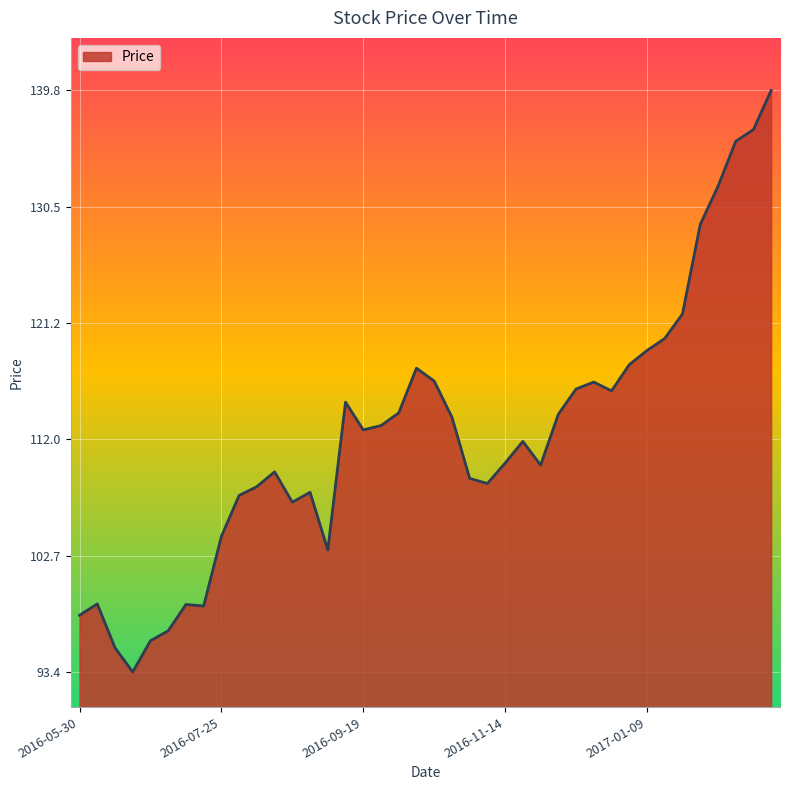

What is the greatest value displayed?

139.8